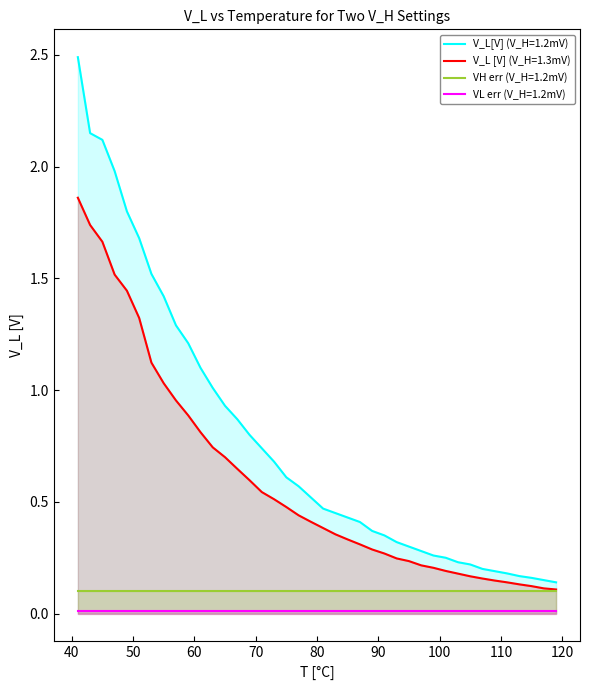

Does the chart display data point markers on the line(s)?

No